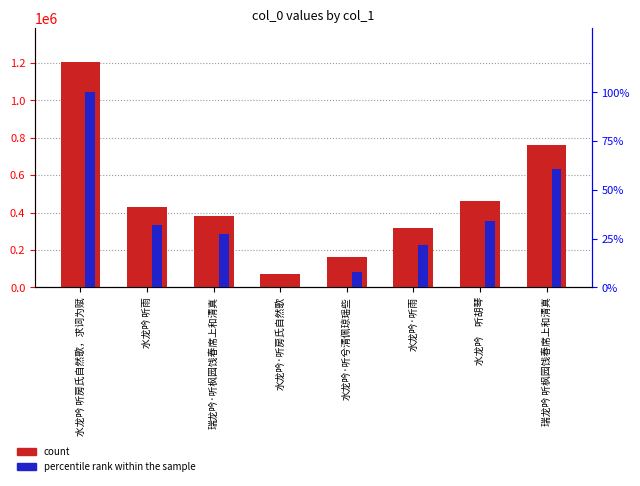

What is the lowest value of the count series?

71029.0